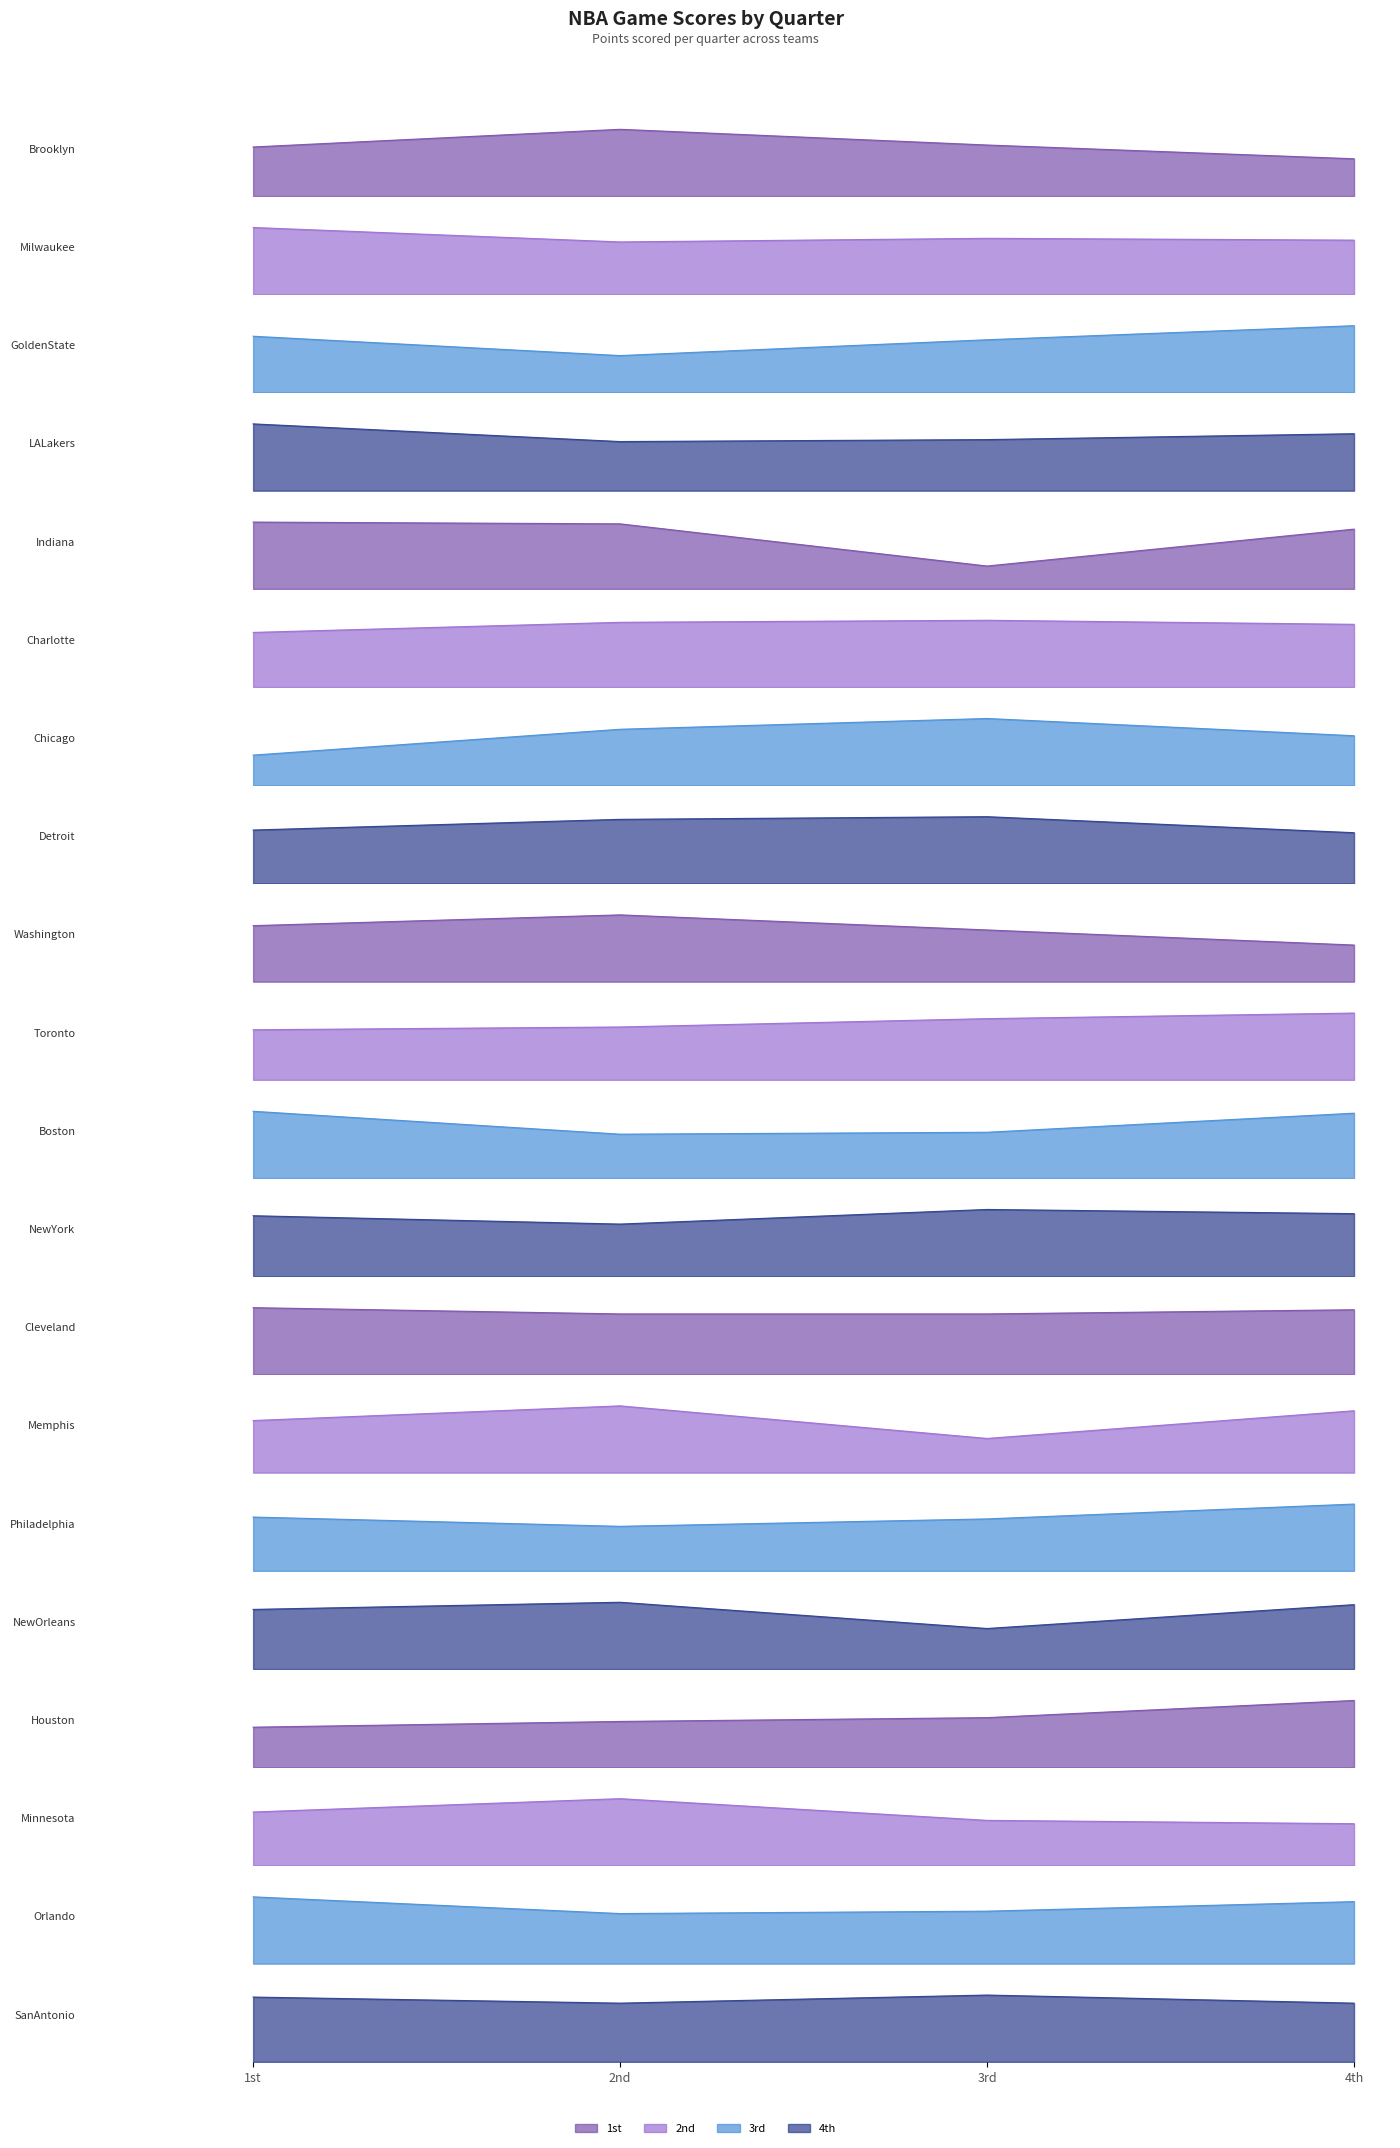

Does the chart have visible grid lines?

No